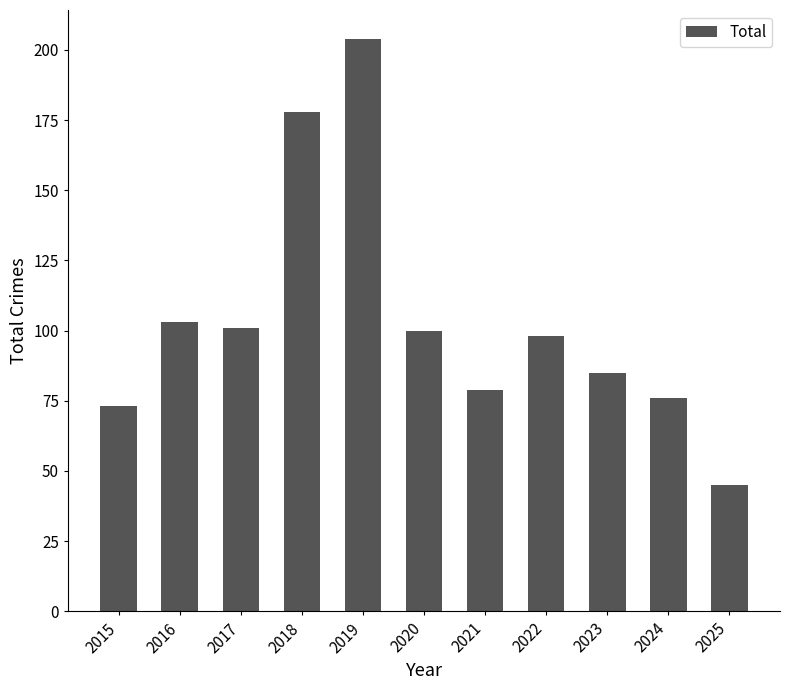

What is the difference between the maximum and minimum values?

159